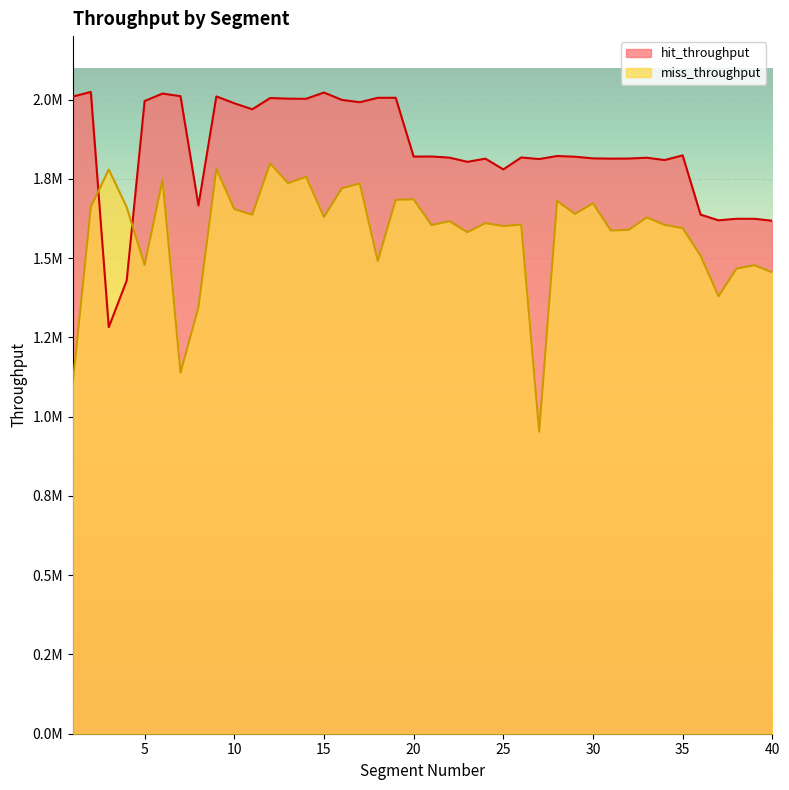

Rank the categories by hit_throughput value from highest to lowest.

2, 15, 6, 7, 9, 1, 19, 18, 12, 13, 14, 16, 5, 17, 10, 11, 35, 28, 21, 20, 29, 26, 22, 33, 30, 32, 31, 24, 27, 34, 23, 25, 8, 36, 38, 39, 37, 40, 4, 3